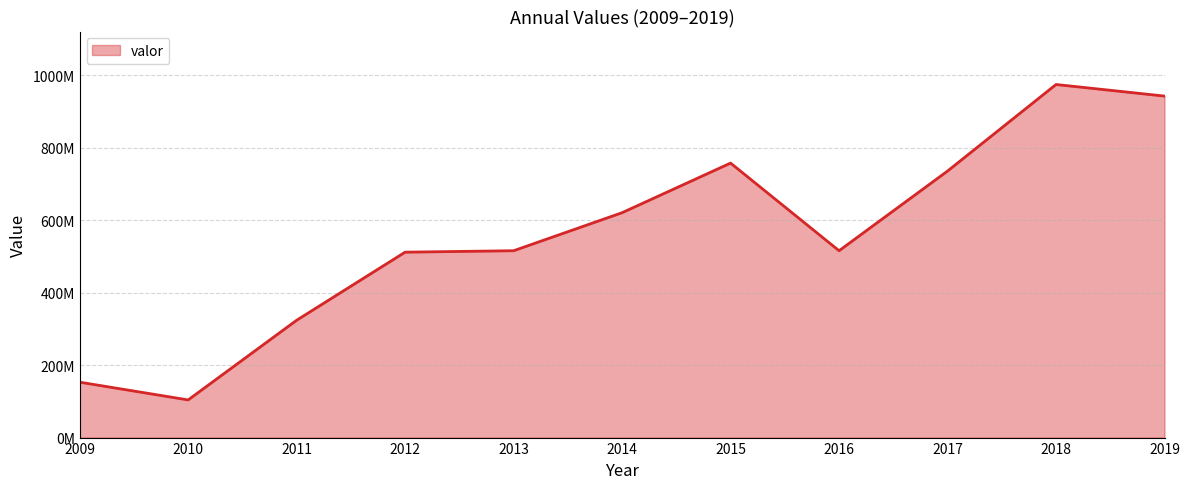

Does the chart have visible grid lines?

Yes